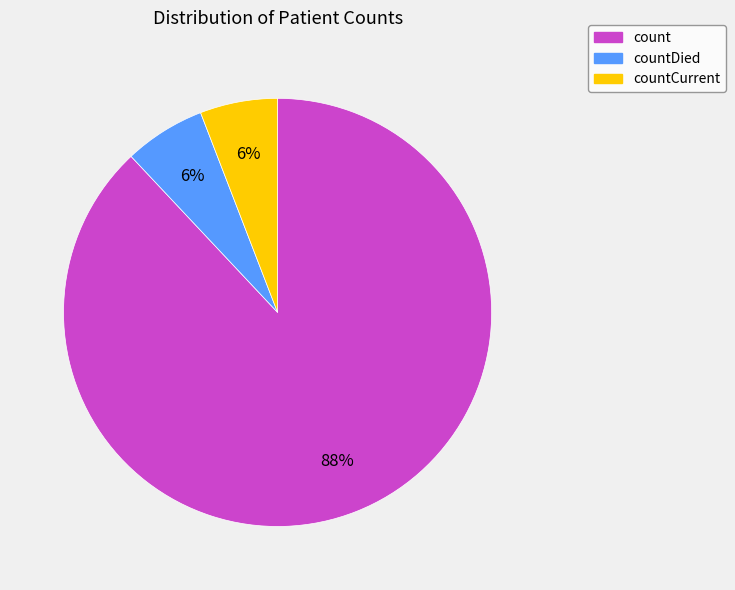

To the nearest percent, what is the average slice percentage?

33%